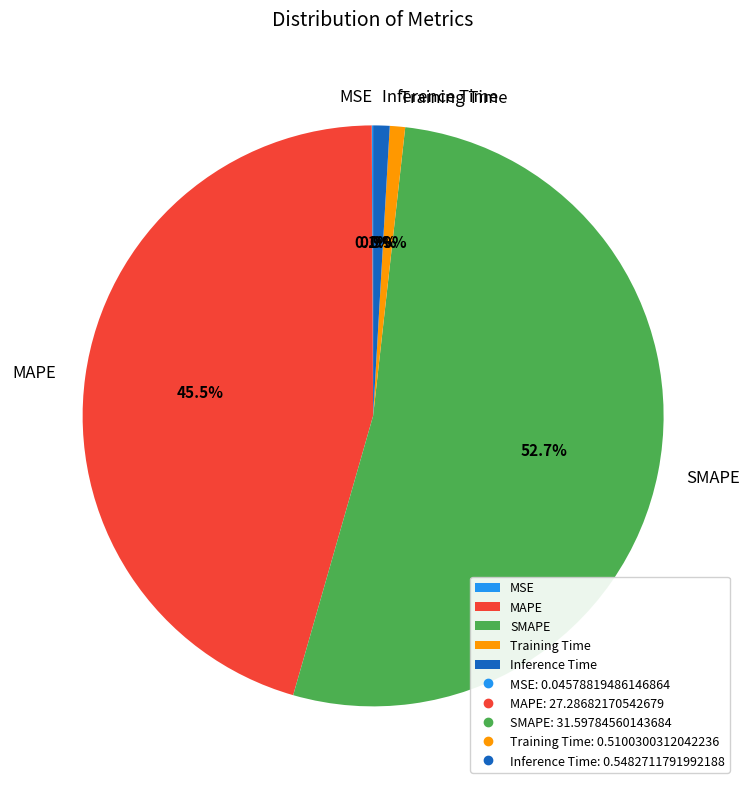

Approximately how many times larger is the value at MAPE compared to SMAPE?

0.9